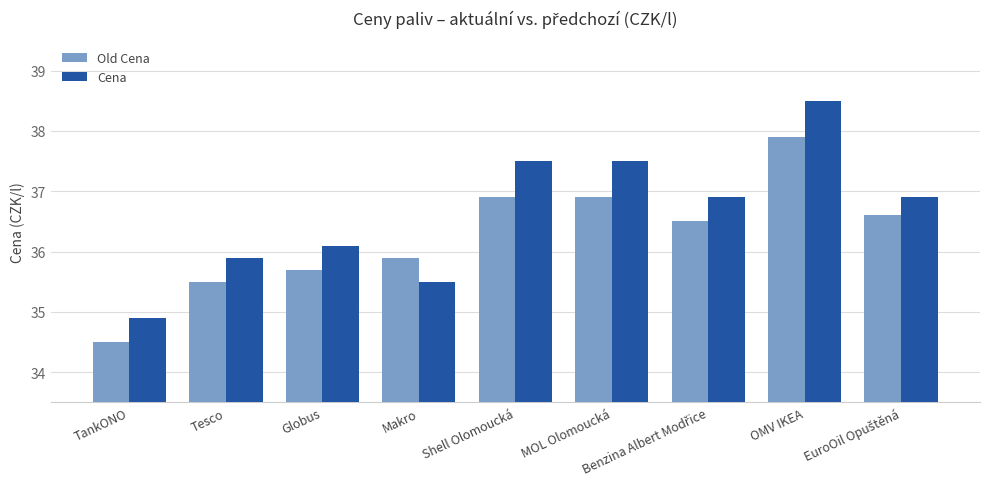

Reading left to right, extract all data points from this chart.

Old Cena: 34.5	35.5	35.7	35.9	36.9	36.9	36.5	37.9	36.6
Cena: 34.9	35.9	36.1	35.5	37.5	37.5	36.9	38.5	36.9